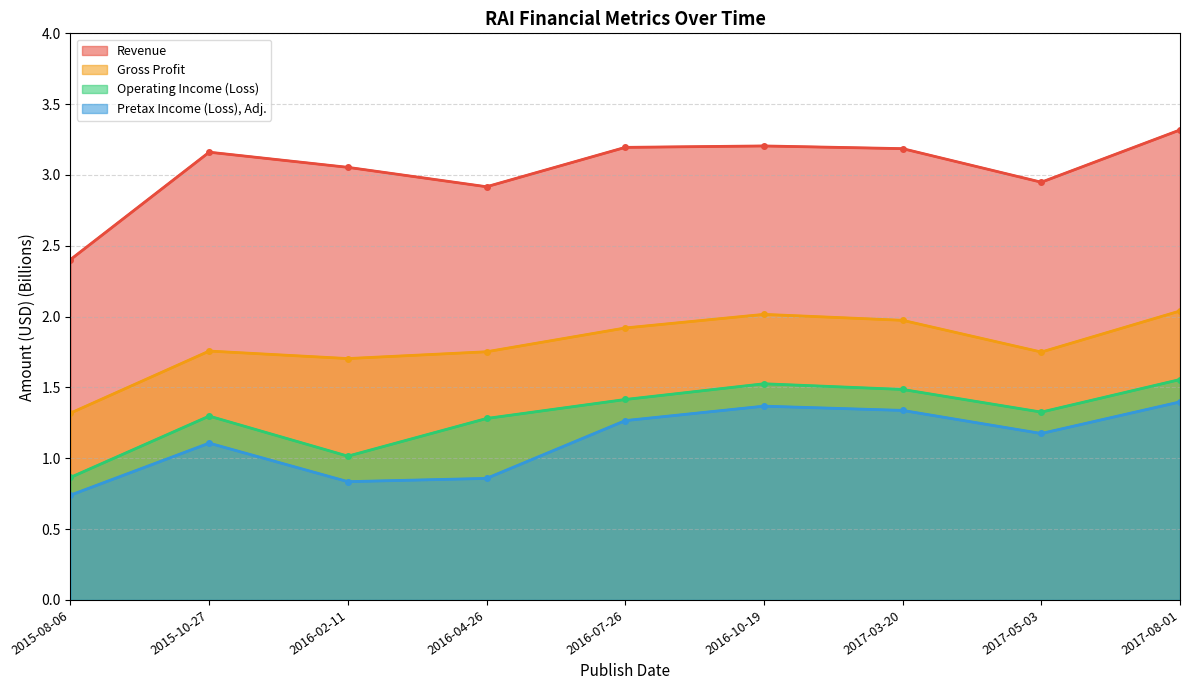

True or false: Gross Profit and Pretax Income (Loss), Adj. cross at least once.

False